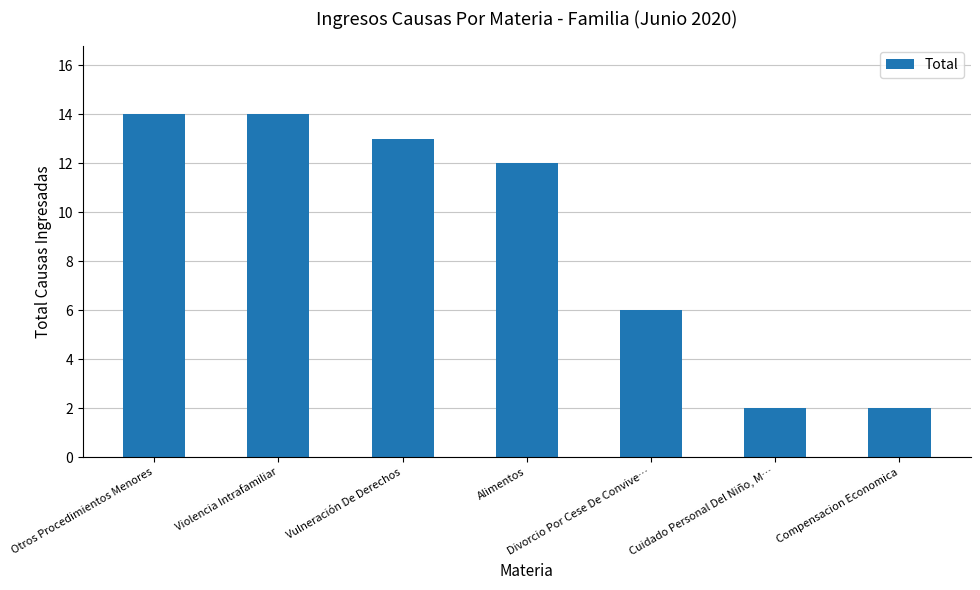

What is the greatest value displayed?

14